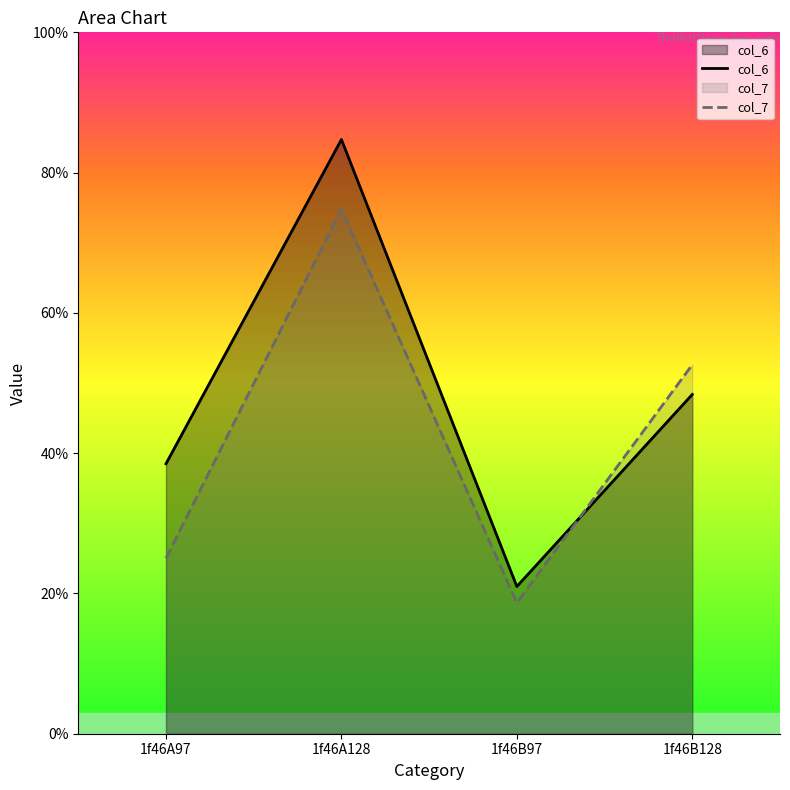

What are all the series names shown in the legend?

col_6, col_7